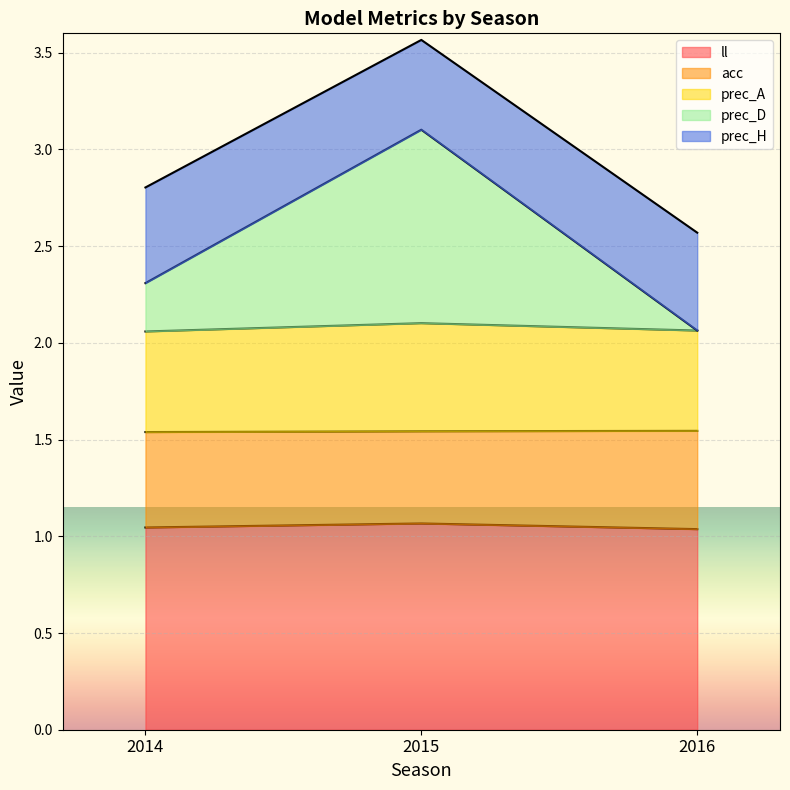

Is it true that ll equals 0.7 at 2016?

False